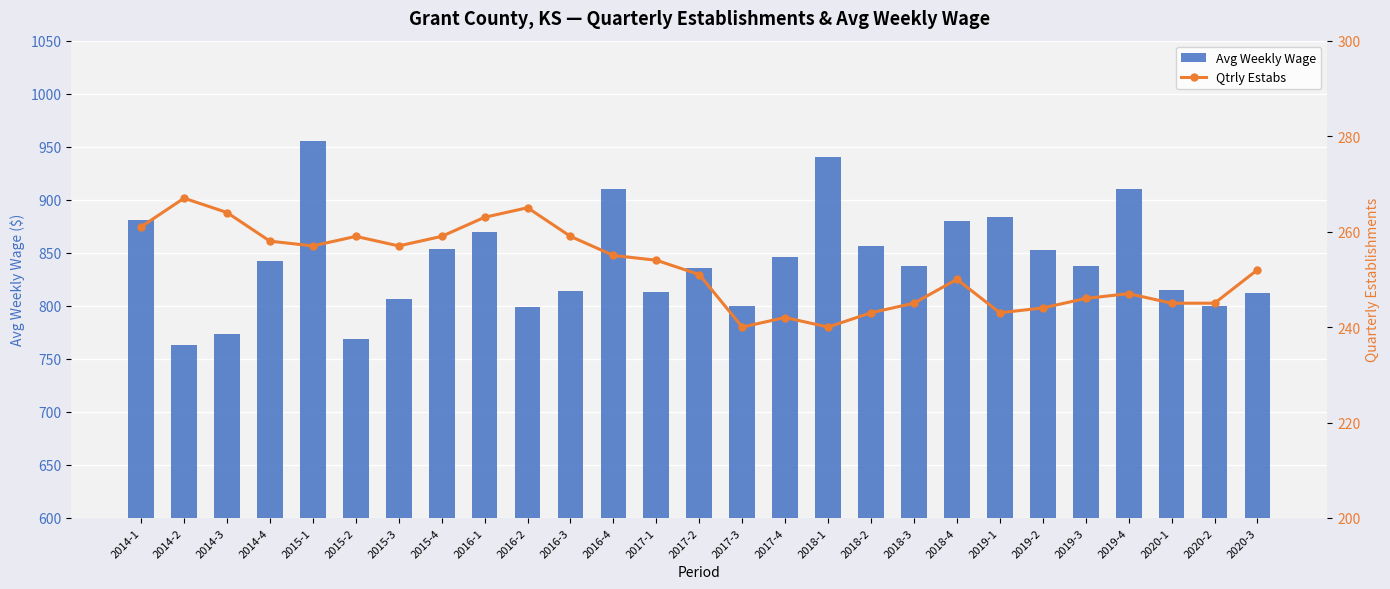

At which category is the sum across all series the highest?

2015-1